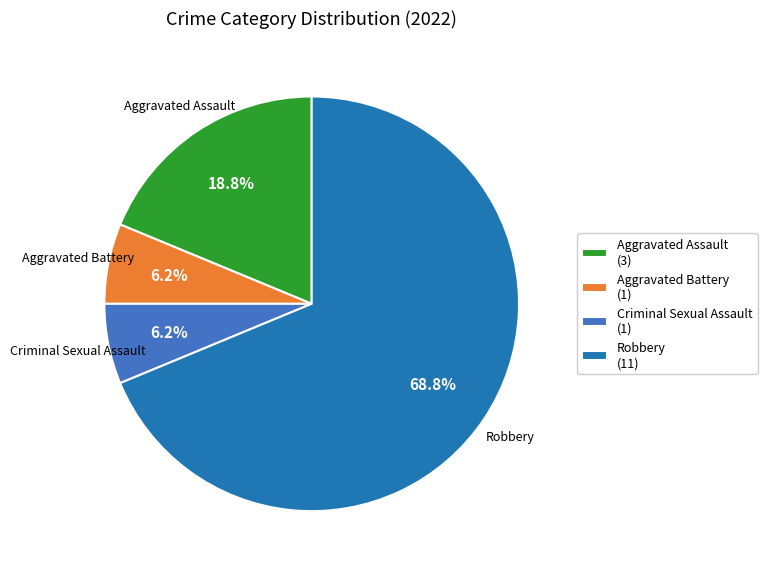

To the nearest percent, what percentage of the pie is Robbery?

69%